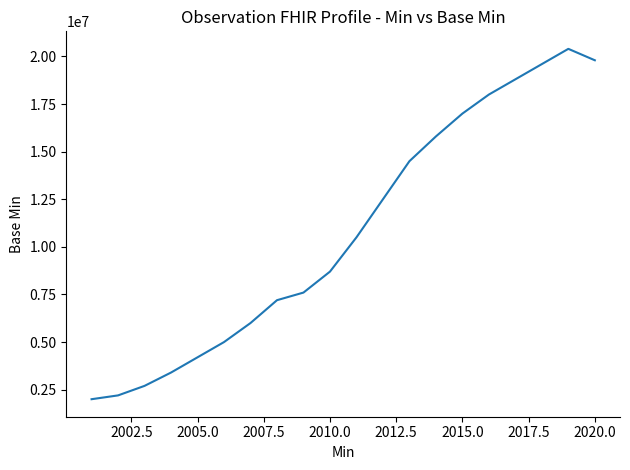

Reading left to right, extract all data points from this chart.

2000000	2200000	2700000	3400000	4200000	5000000	6000000	7200000	7600000	8700000	10500000	12500000	14500000	15800000	17000000	18000000	18800000	19600000	20400000	19800000